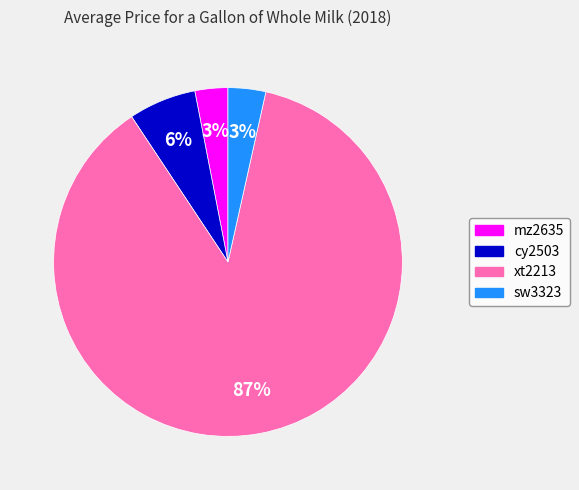

How many segments does this pie chart have?

4